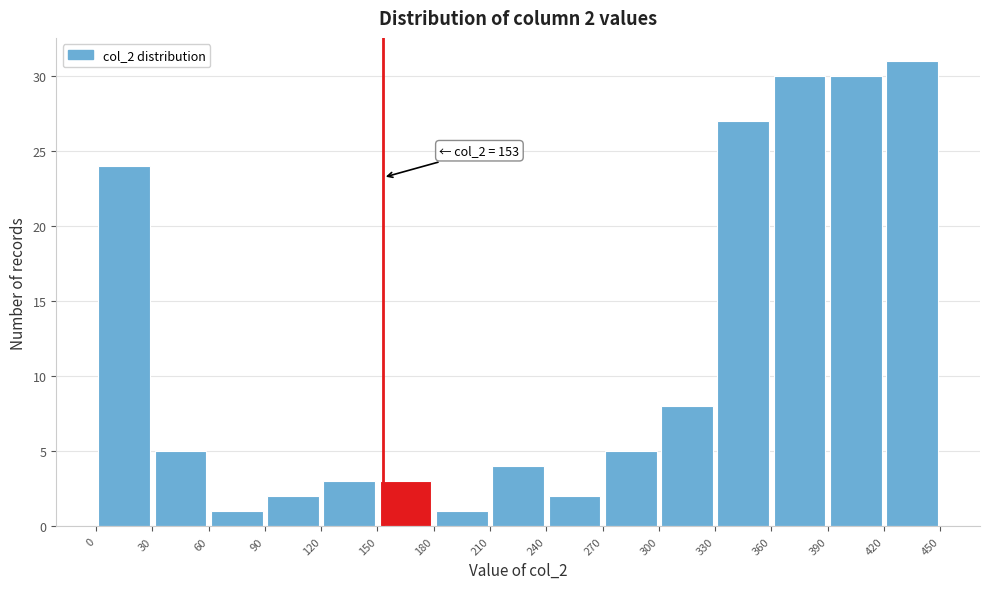

Over which range of the x-axis is the bar tallest?

420 to 450